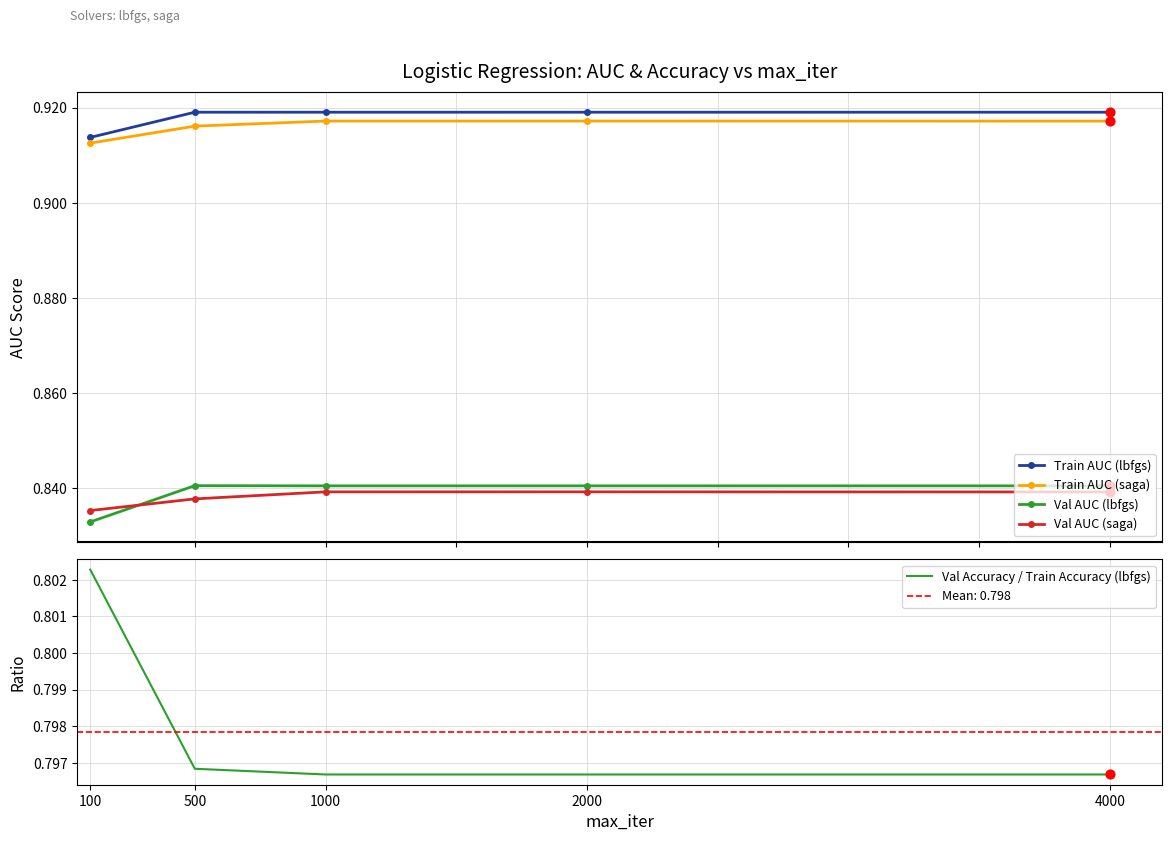

What is the total value across all series at 2000?

4.3